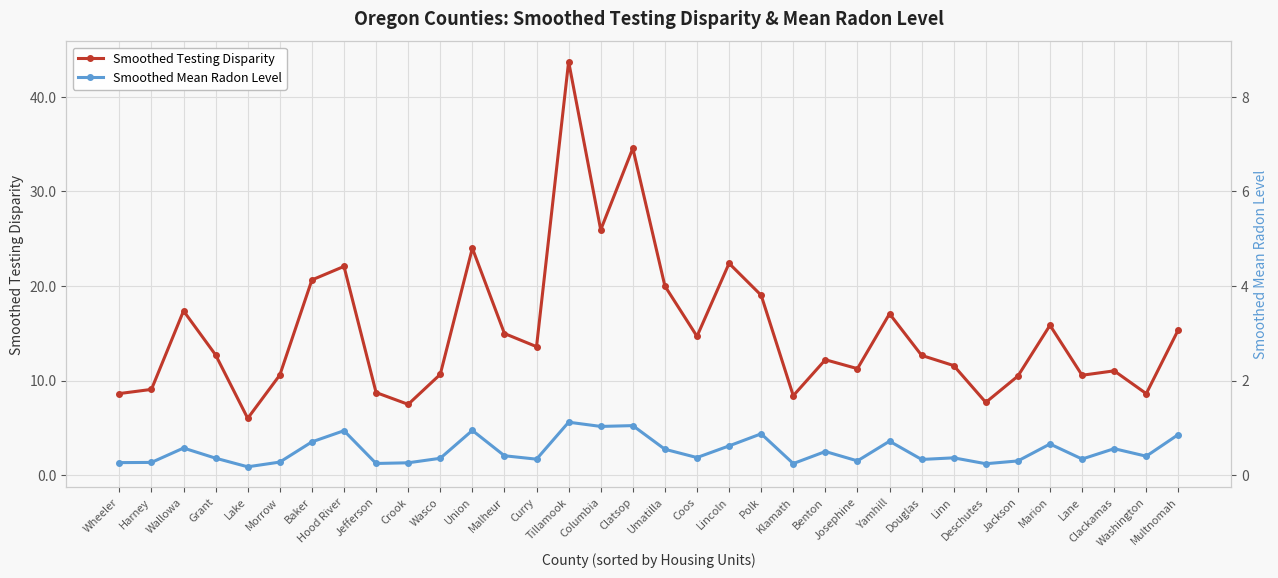

True or false: Smoothed Testing Disparity and Smoothed Mean Radon Level cross at least once.

False